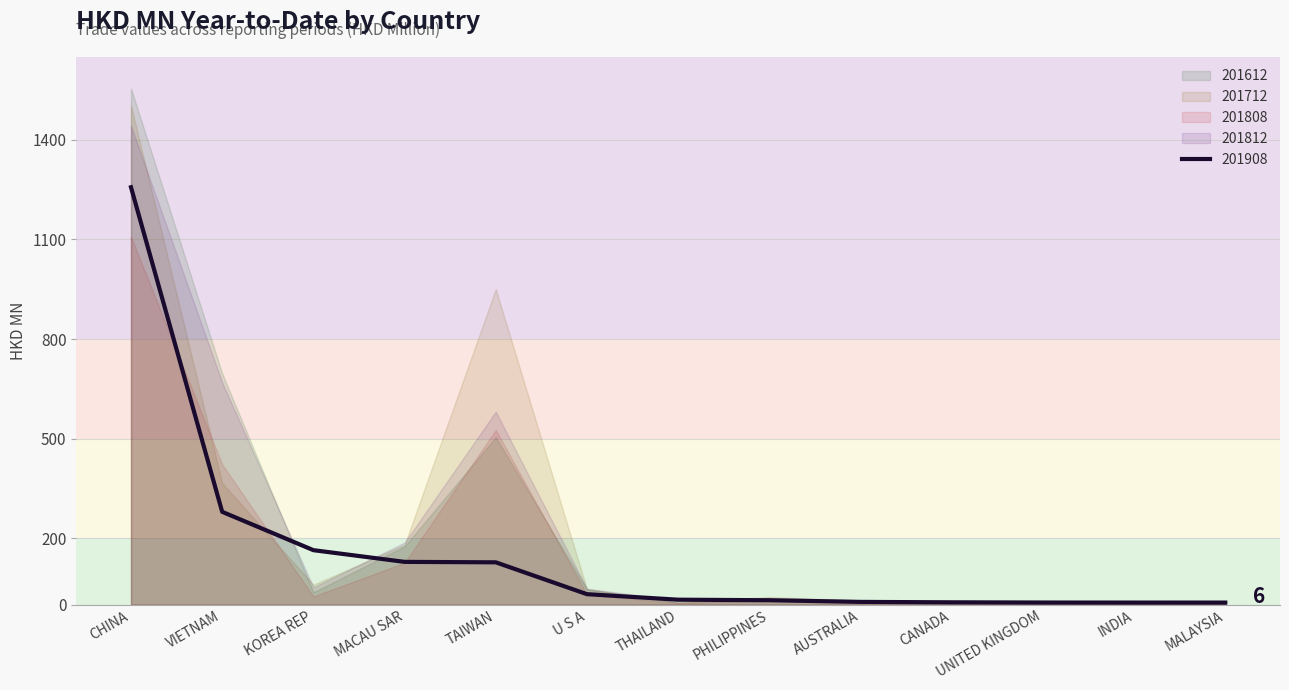

Is the value of 201808 at KOREA REP greater than the value of 201612 at INDIA?

Yes